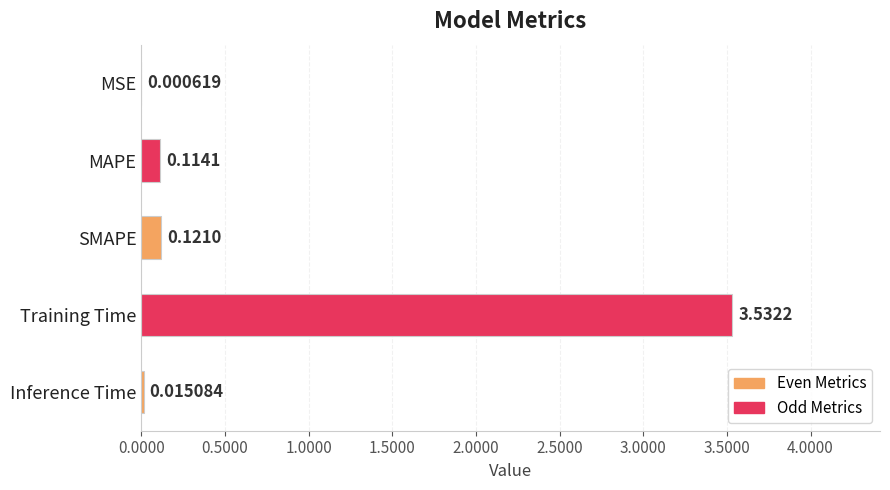

Where is the data nearest to the value 1?

SMAPE